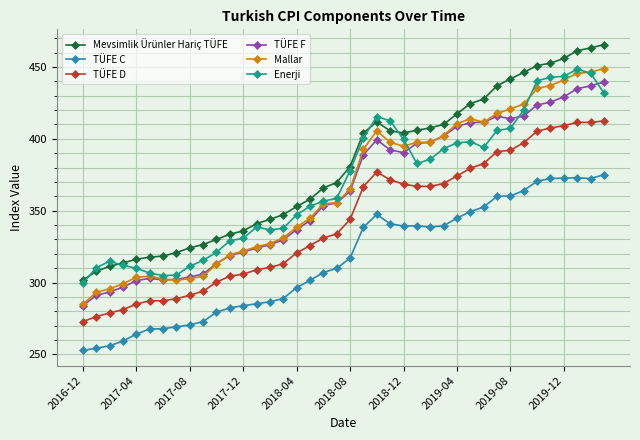

What is the value of the Mevsimlik Ürünler Hariç TÜFE point at the 39th from the left?

463.2